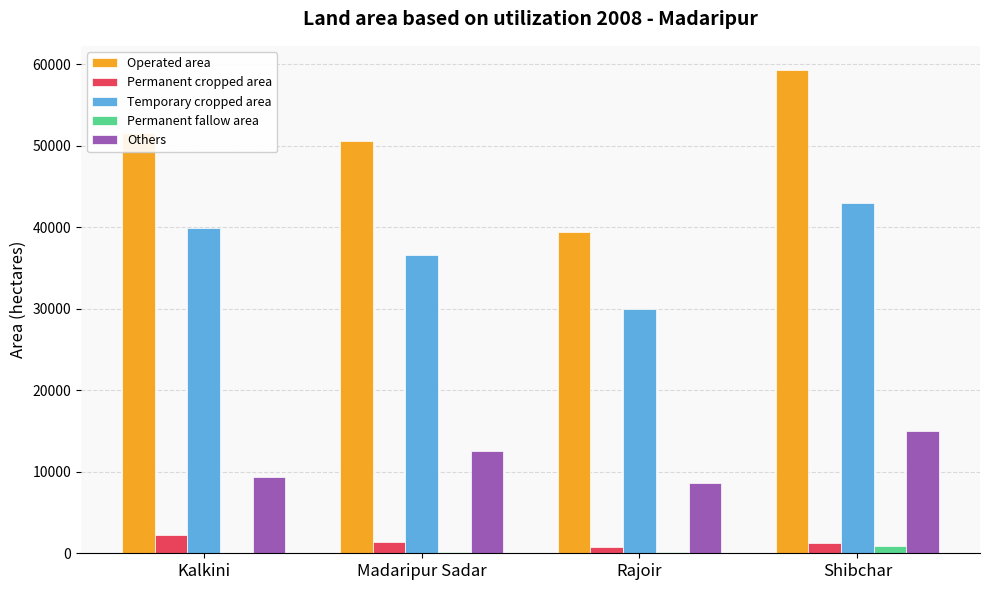

The Operated area series shows 53923 at Rajoir. True or false?

False